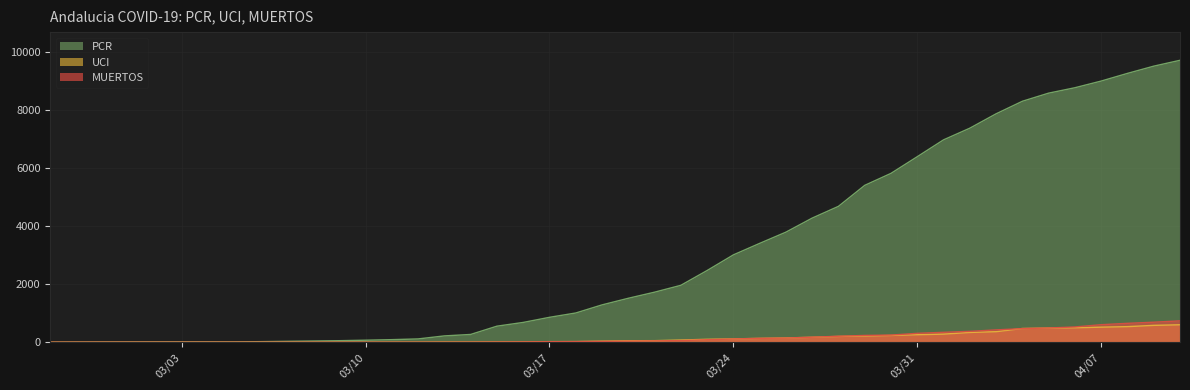

What is the sum of all PCR values?

135086